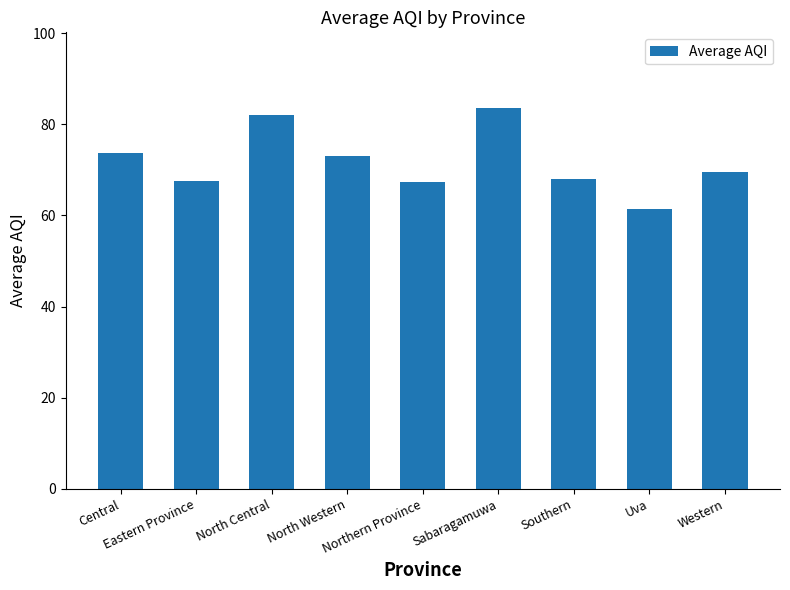

What is the maximum value shown in the chart?

83.5